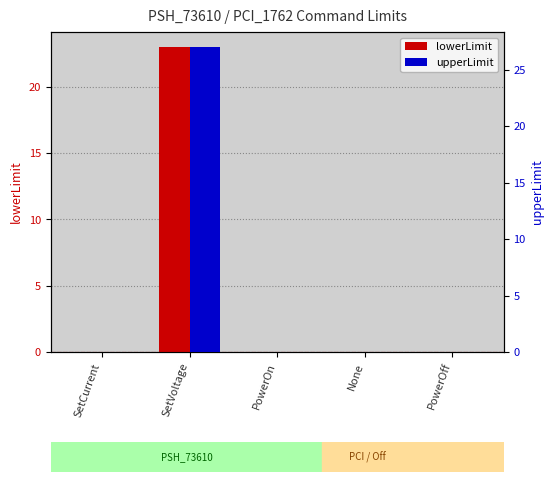

How many values in the lowerLimit series exceed 0?

2